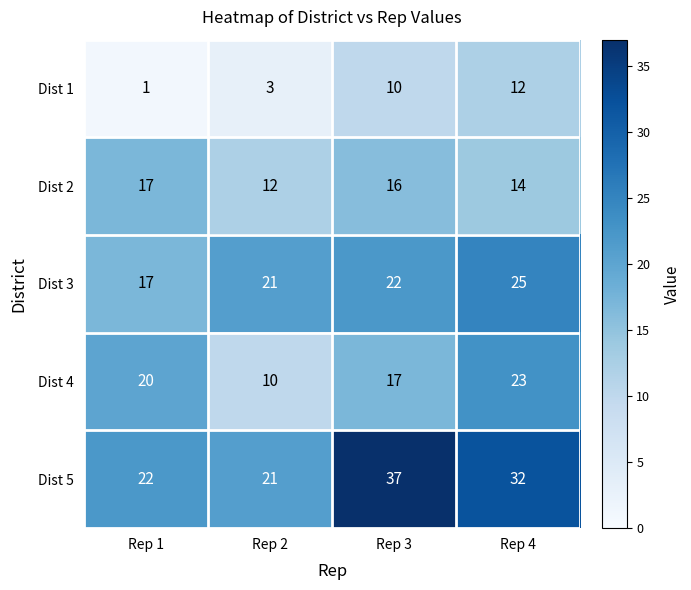

What is the difference between the maximum and minimum values in the Dist 3 series?

8